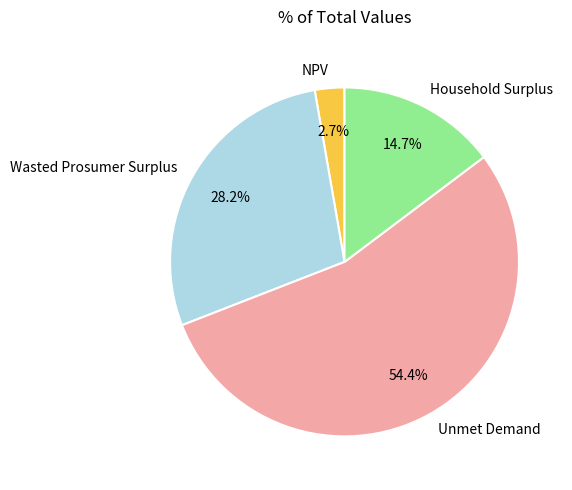

How much of the chart is everything except Unmet Demand?

45.6%